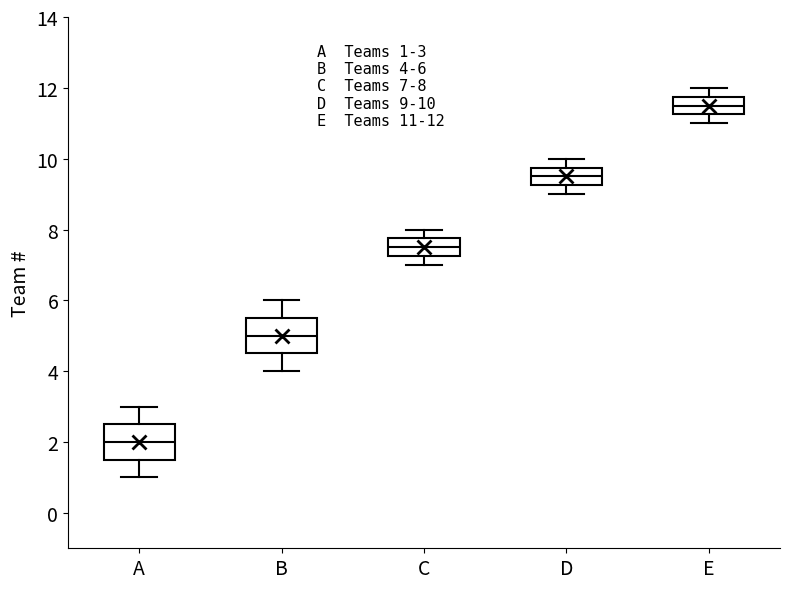

Which box has the highest median line?

E